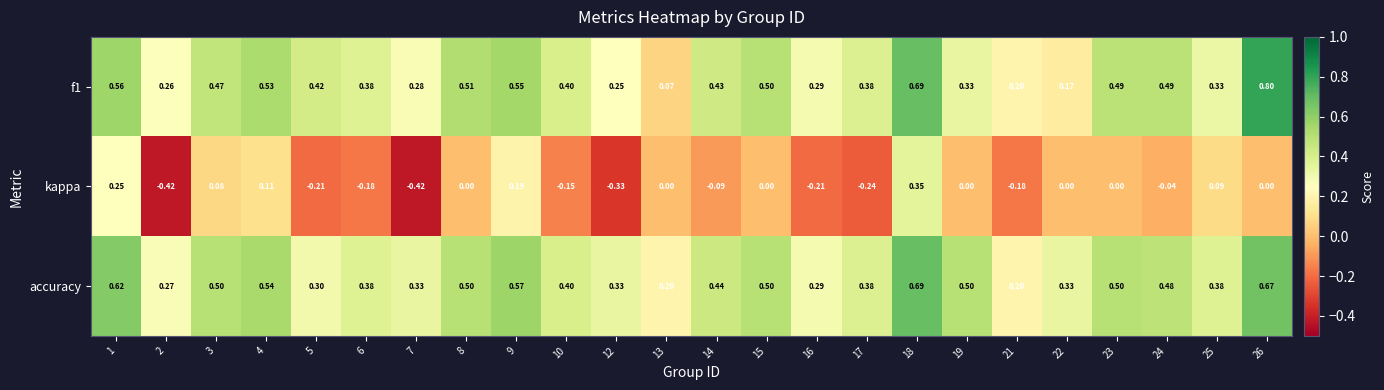

At how many categories does at least one series exceed 0?

24